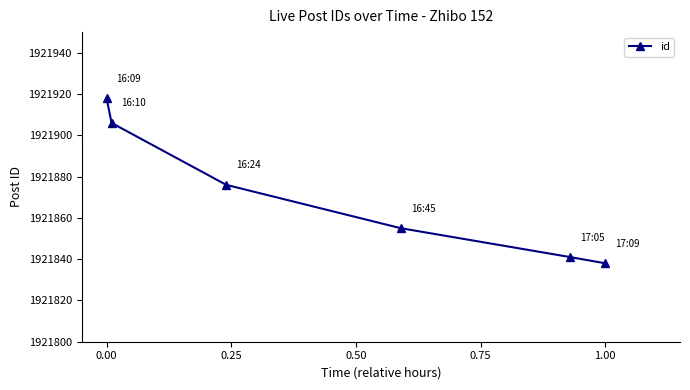

Reading right to left, transcribe all the data shown in this chart.

1921838	1921841	1921855	1921876	1921906	1921918